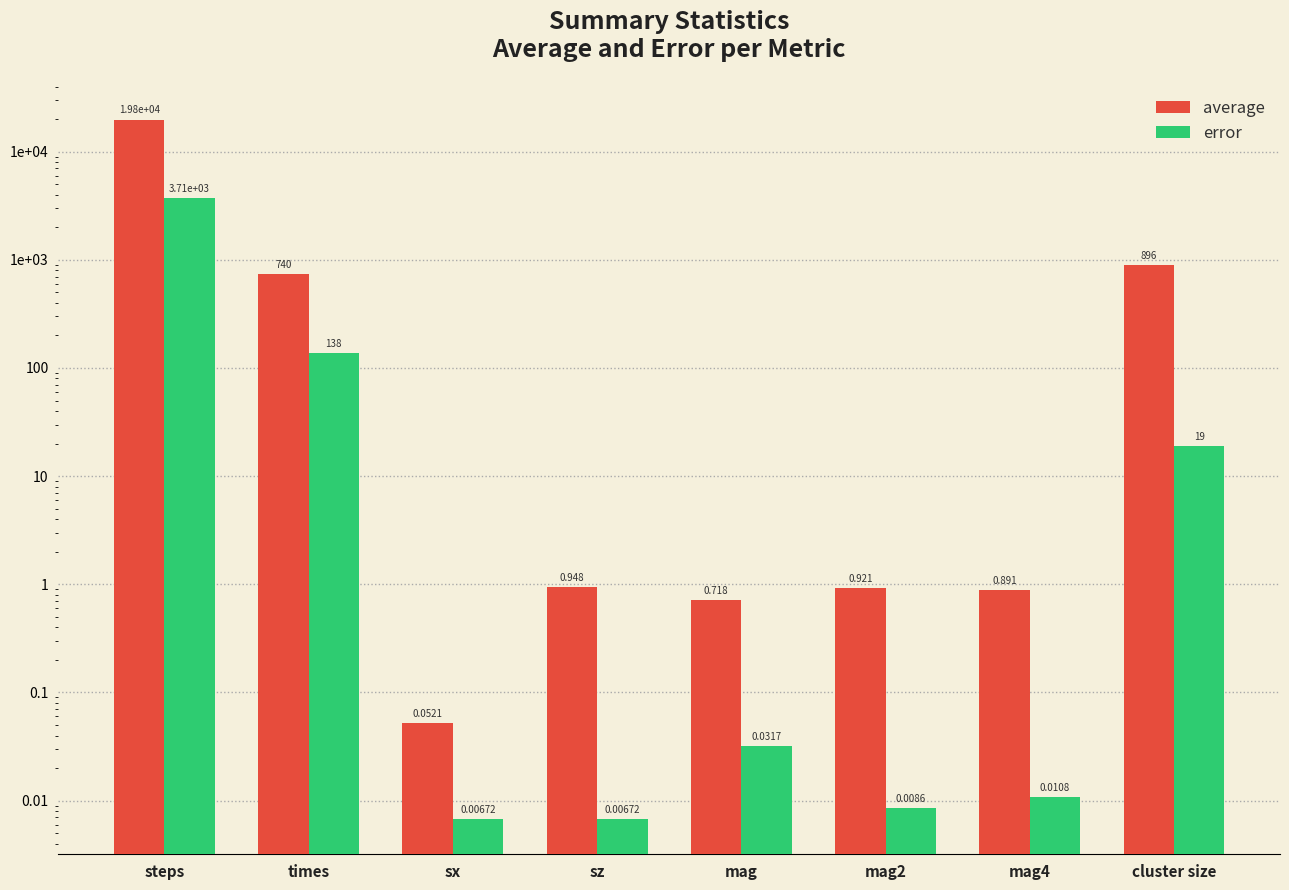

The value of error at cluster size is 34.1. True or false?

False